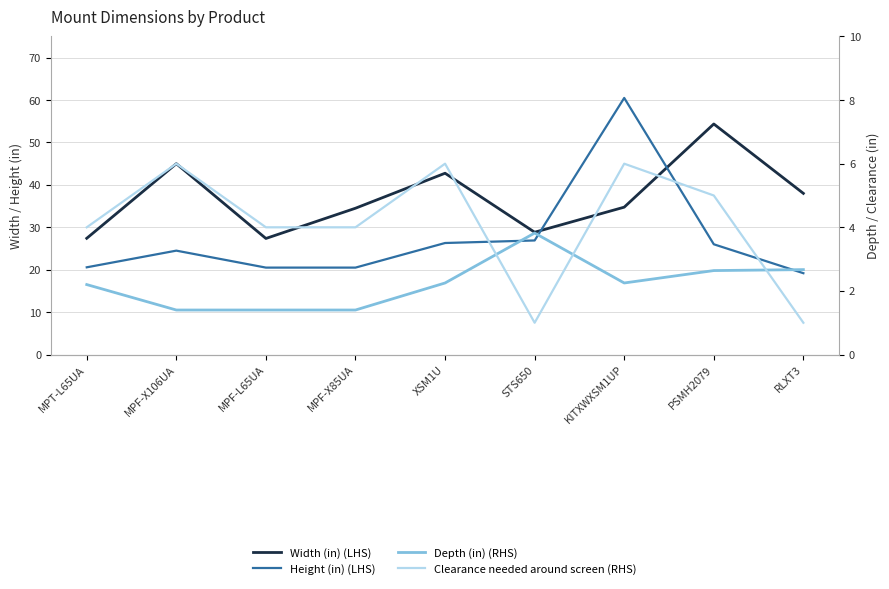

What is the label of the 6th point from the left?

STS650